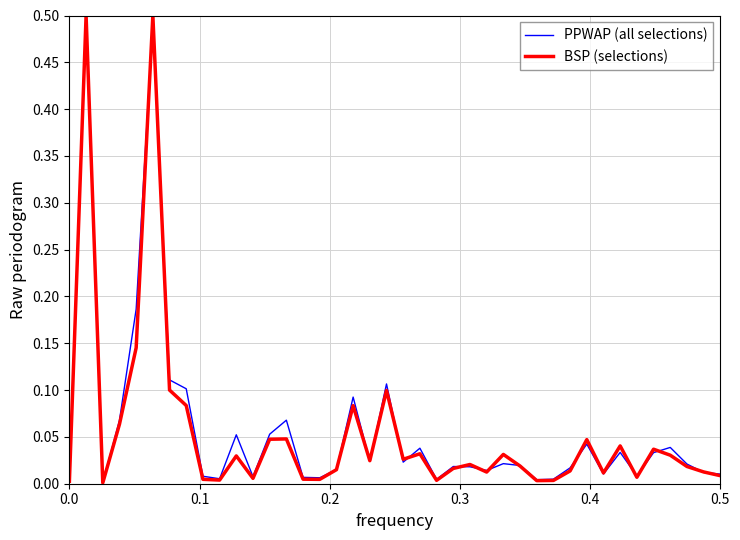

What are all the series names shown in the legend?

PPWAP (all selections), BSP (selections)